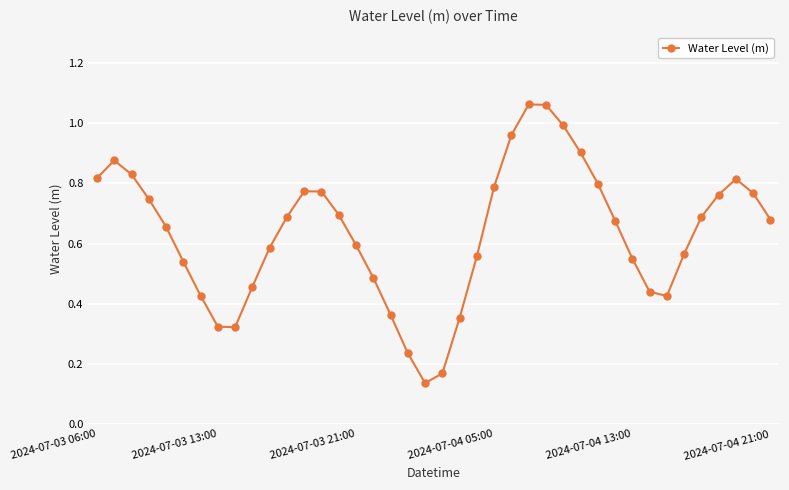

What is the sum of all values?

25.3